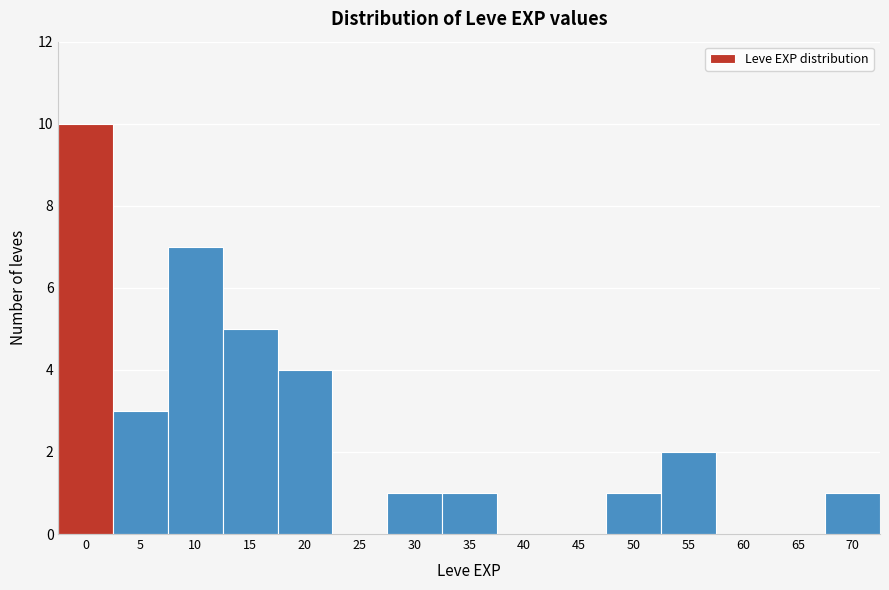

Reading left to right, what are all the values shown in this chart?

0=10	5=3	10=7	15=5	20=4	25=0	30=1	35=1	40=0	45=0	50=1	55=2	60=0	65=0	70=1